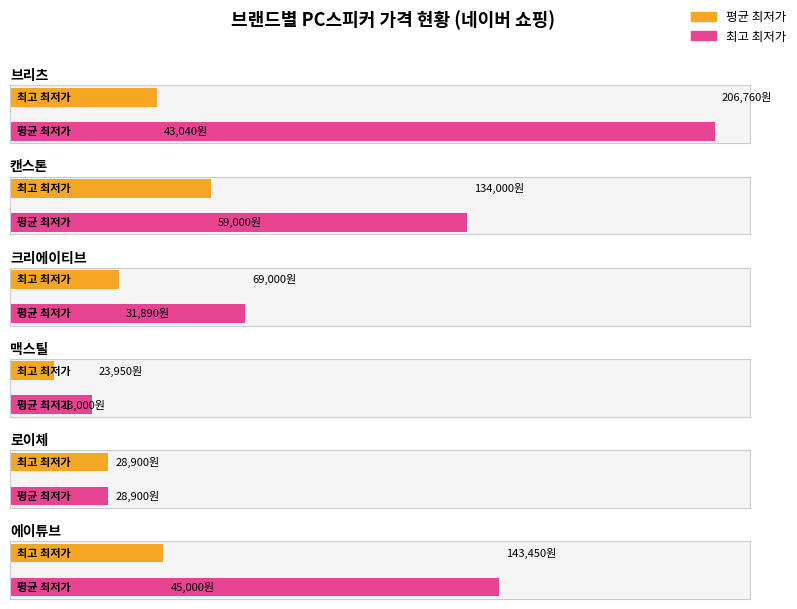

What is the minimum value shown in the chart?

13000